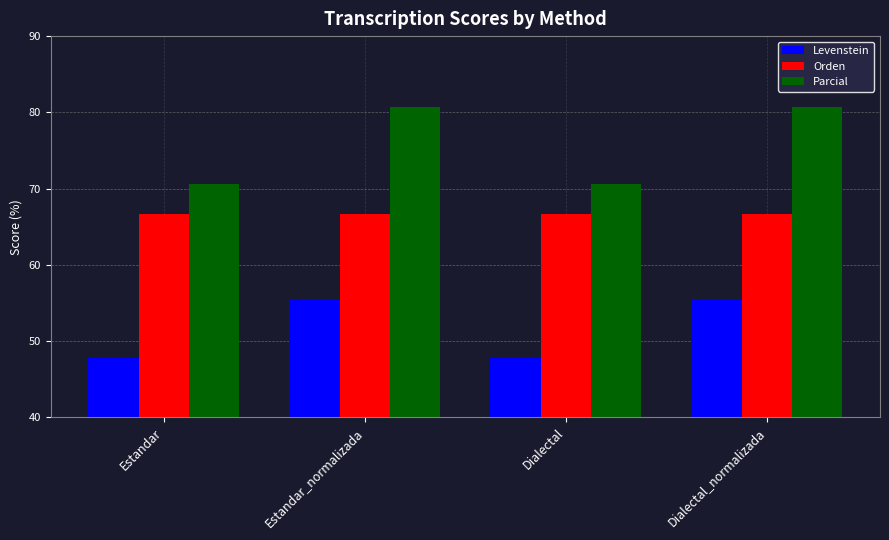

Rank the series by their maximum value, from lowest to highest.

Levenstein, Orden, Parcial